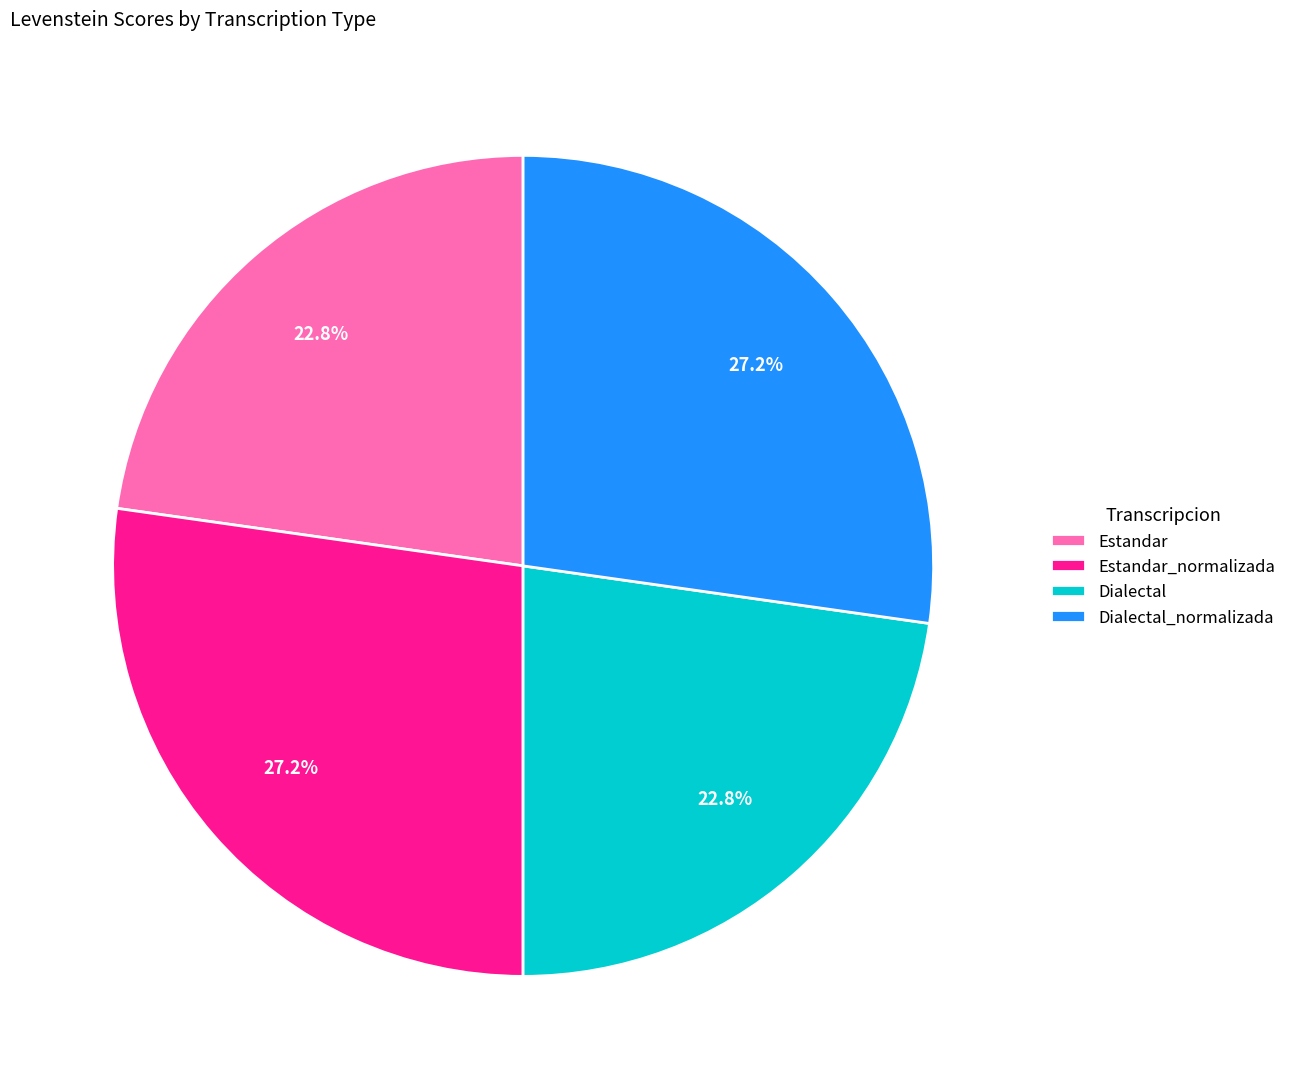

To the nearest percent, what is the average slice percentage?

25%